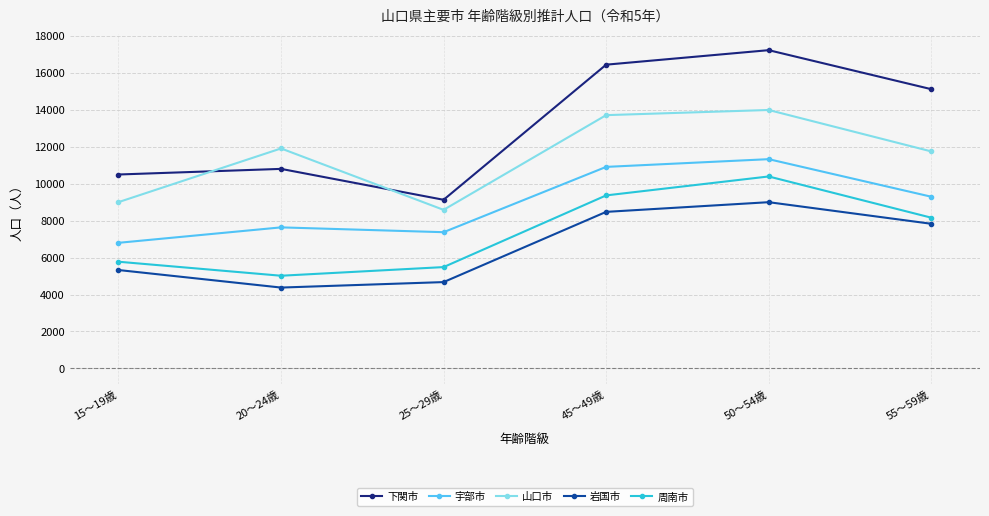

What is the minimum value shown in the chart?

4377